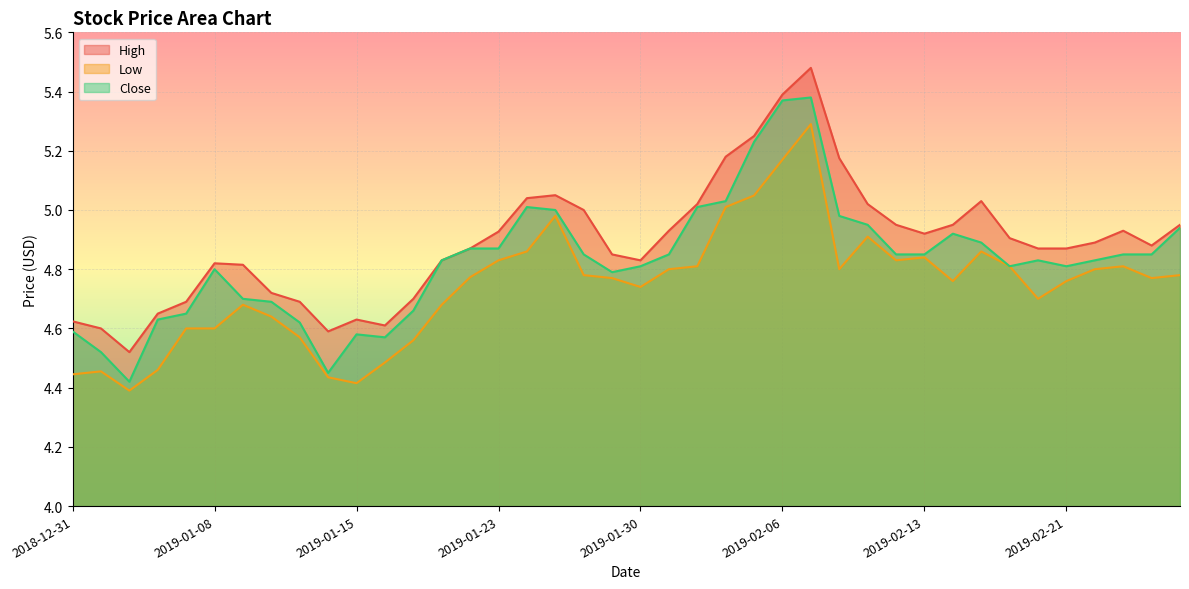

What position from the left is 2019-02-25?

38